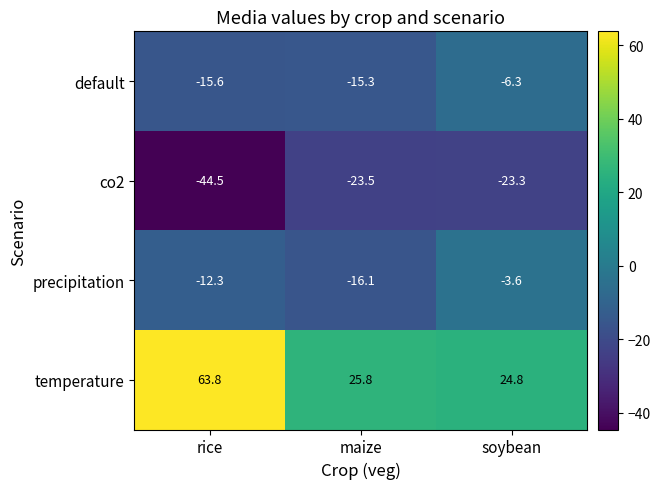

Where is precipitation nearest to the value -9?

rice